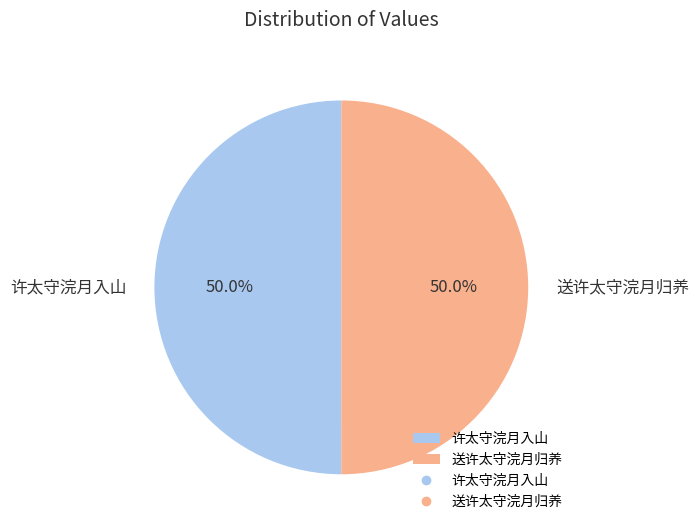

Is it true that 许太守浣月入山 is 50% of the pie?

True